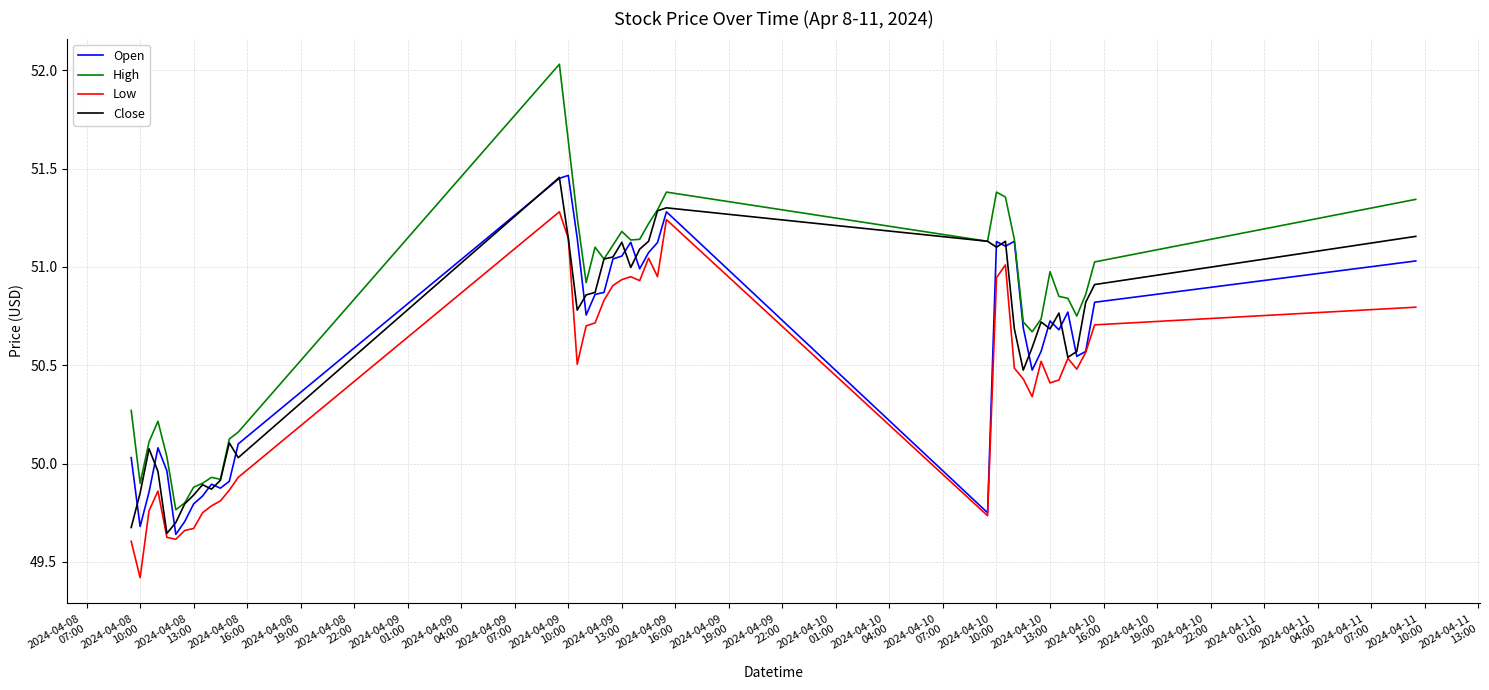

Which series has the largest range (max minus min)?

High